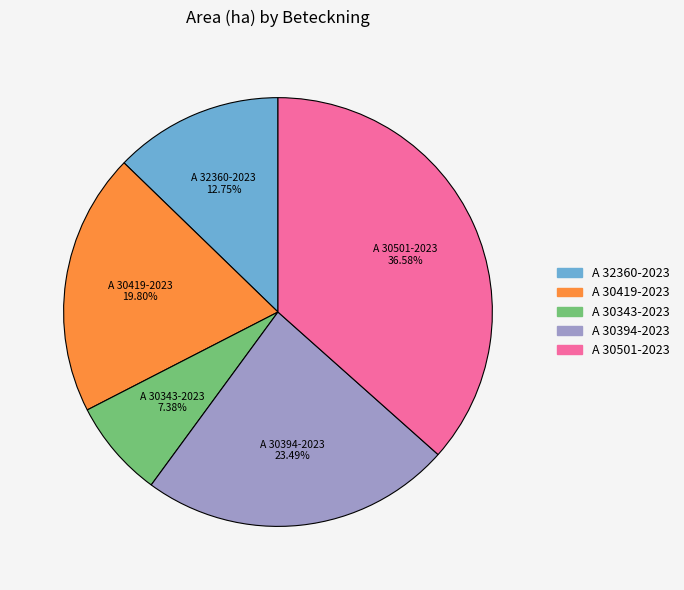

To the nearest percent, what is the average slice percentage?

20%